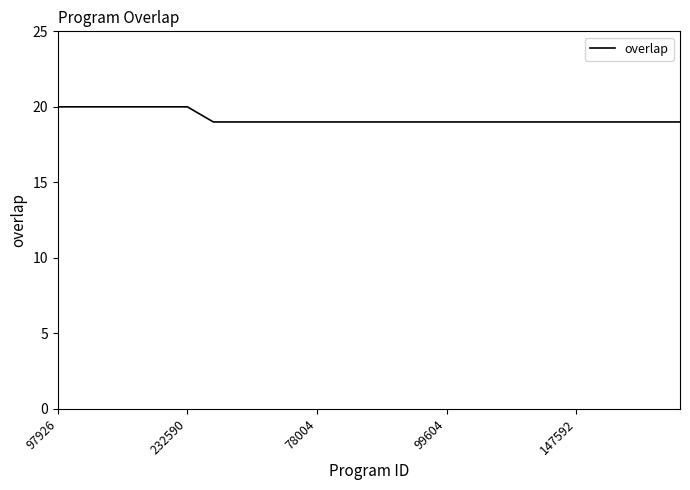

What is the average value?

19